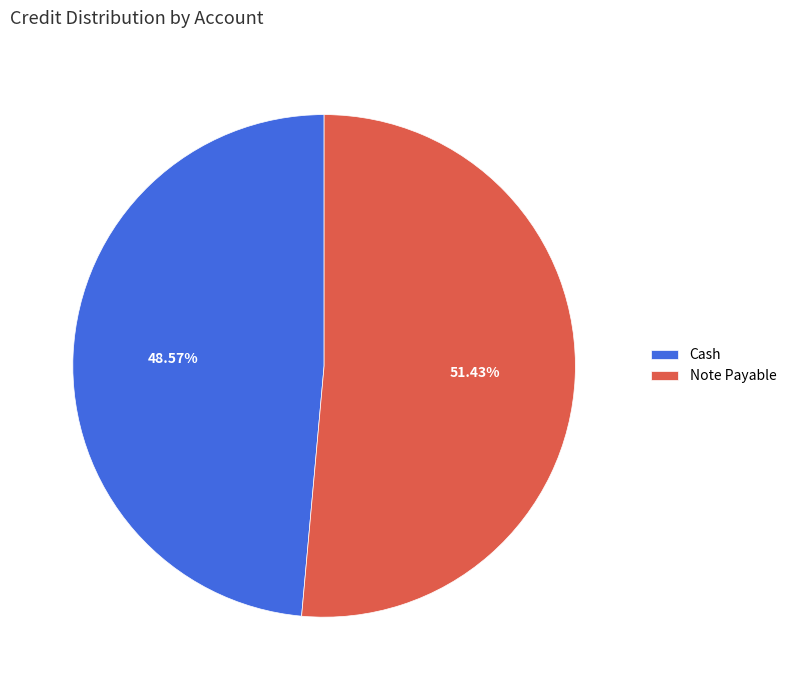

To the nearest percent, what is the average slice percentage?

50%